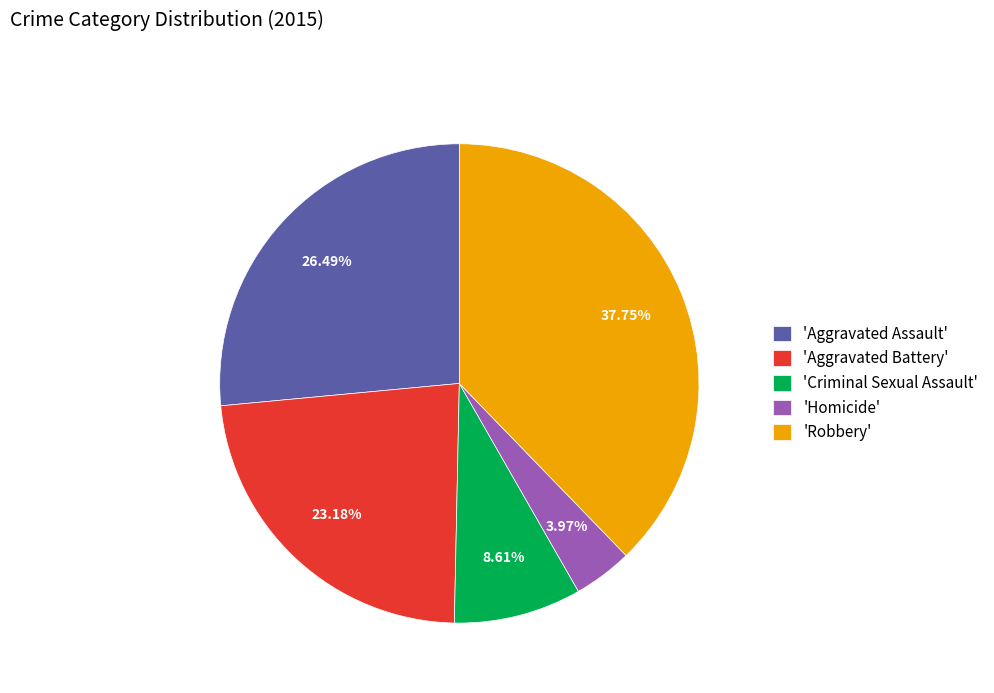

What is the ratio of the value at 'Aggravated Battery' to the value at 'Robbery'?

0.6